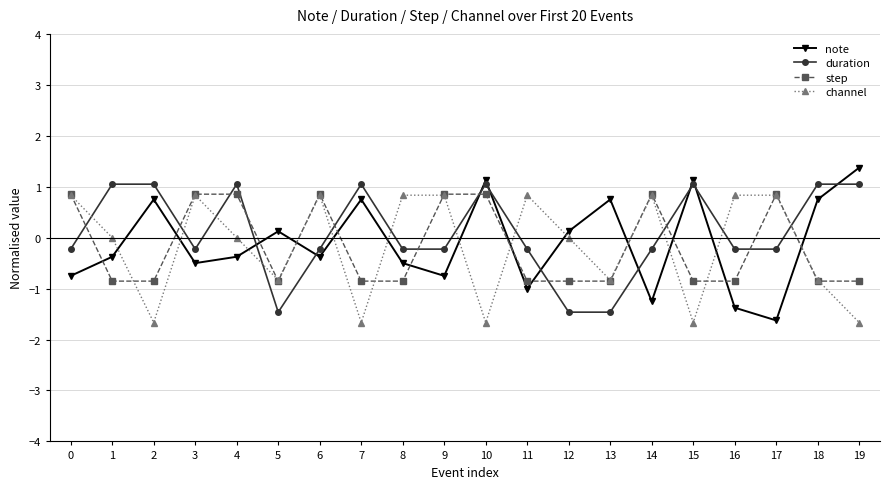

The duration series shows -2.1 at 13. True or false?

False